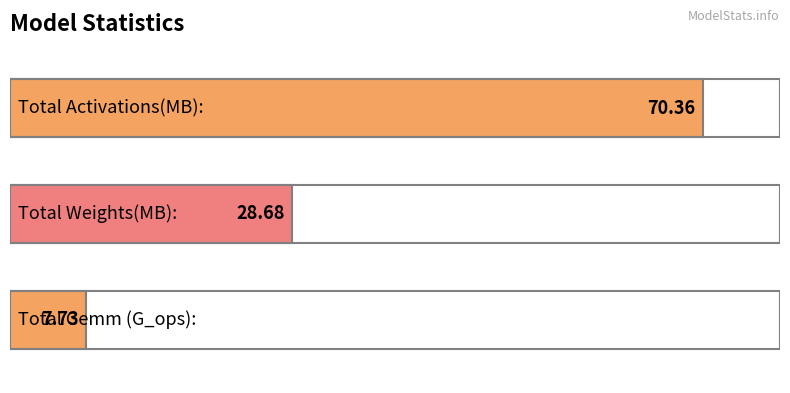

What is the label of the 1st bar from the right?

Total Gemm (G_ops):